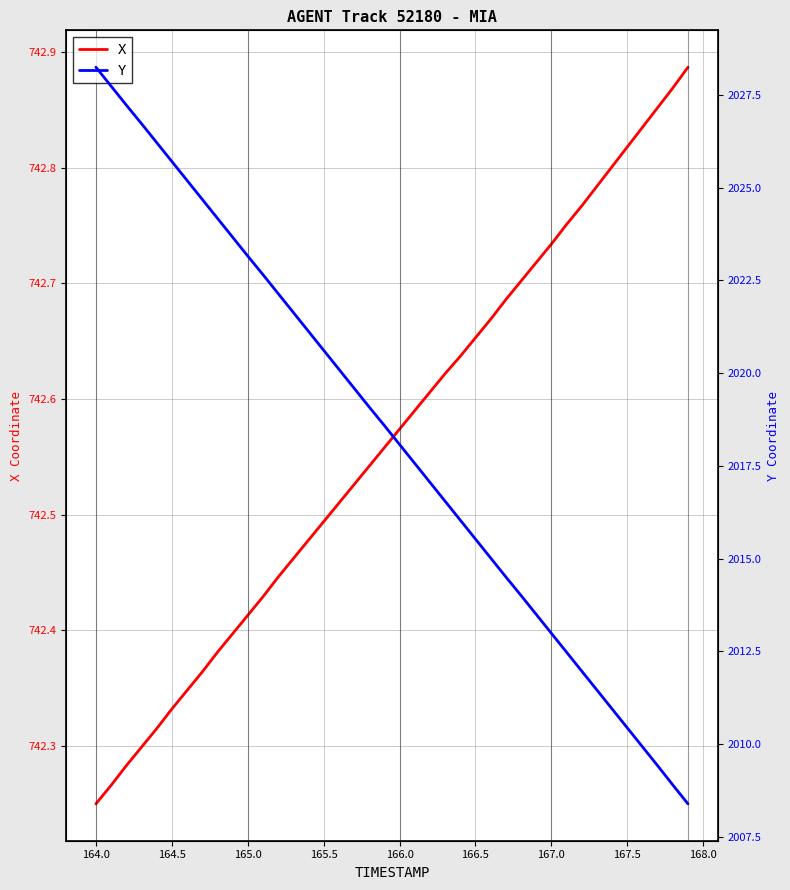

The X series shows 159.8 at 164.0. True or false?

False